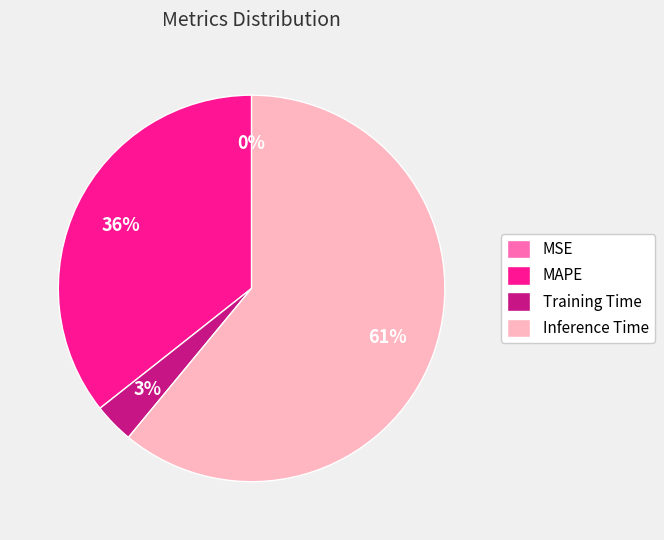

True or false: Training Time accounts for 14% of the total.

False